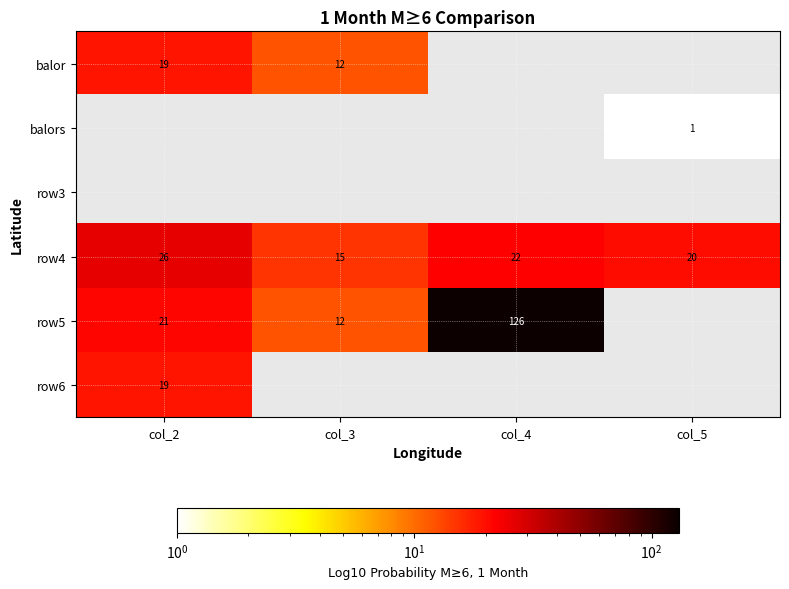

Is the value of row4 at col_5 greater than the value of row5 at col_2?

No